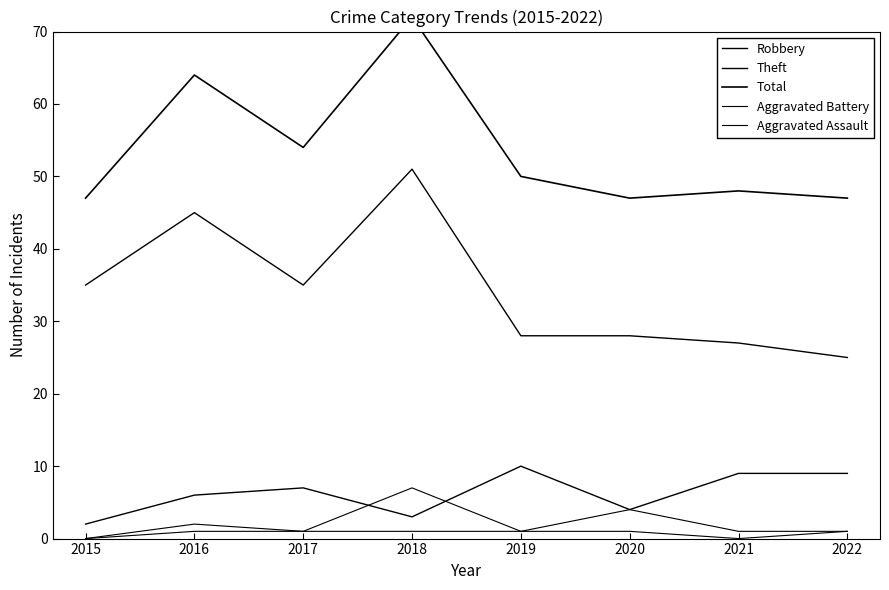

The value of Robbery at 2021 is 9. True or false?

True